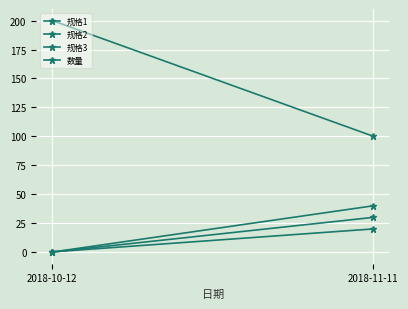

List the series in order of their peak value, highest first.

数量, 规格3, 规格2, 规格1